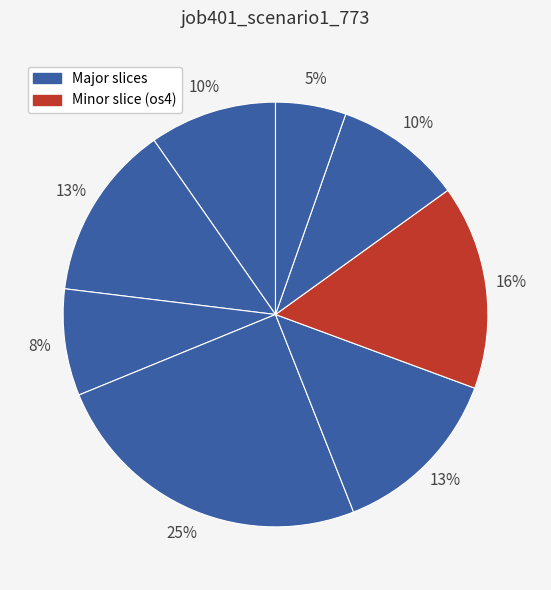

Count the number of slices in the pie.

8